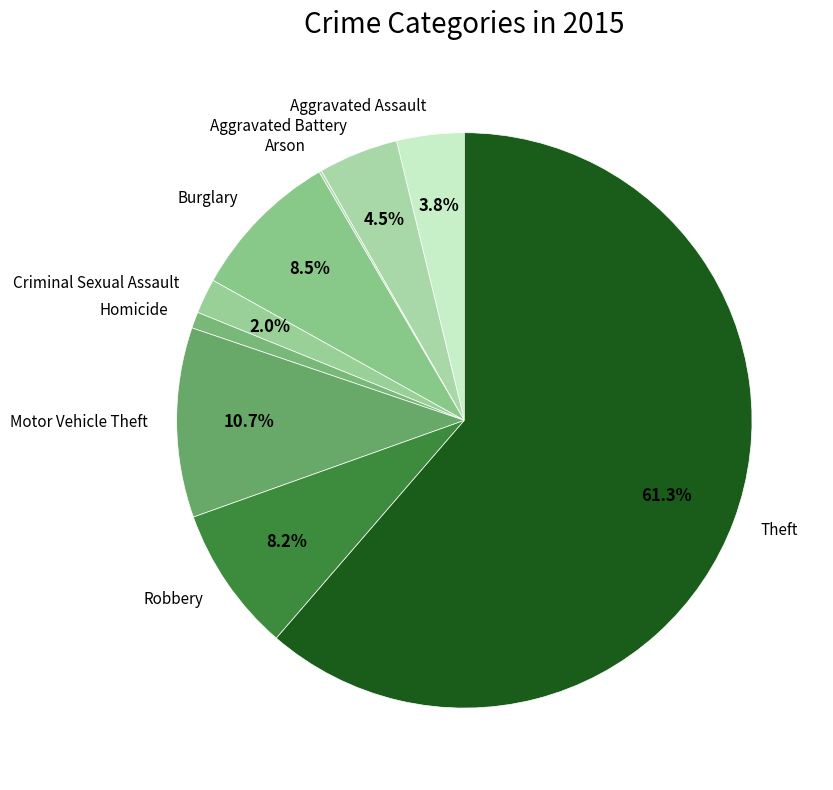

Which has a higher value, Criminal Sexual Assault or Burglary?

Burglary